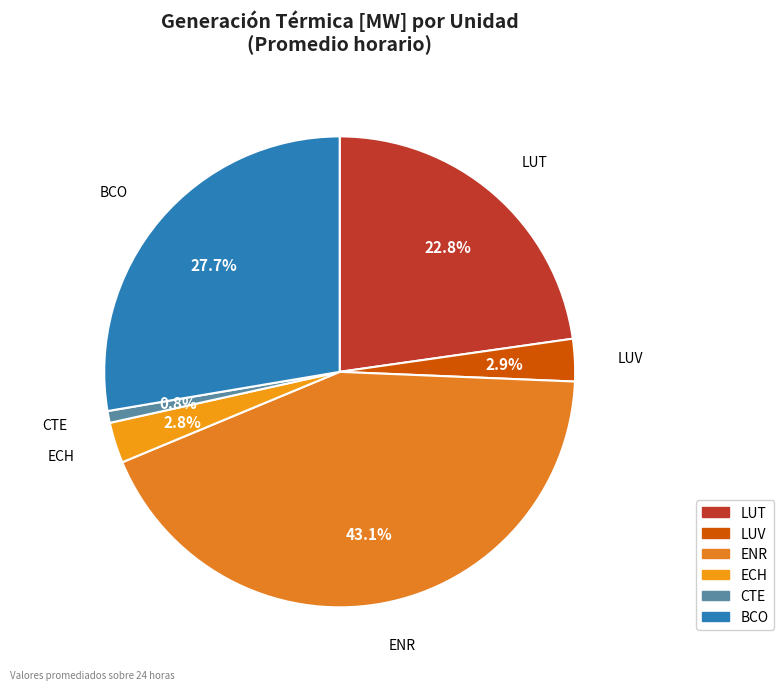

What is the largest slice in the pie chart?

ENR